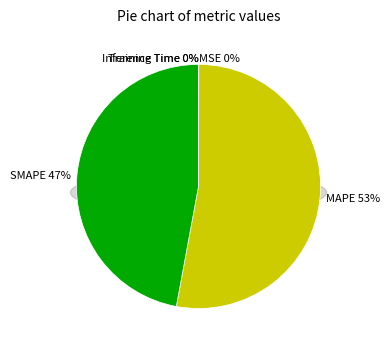

The Inference Time slice represents 0% of the pie. True or false?

True